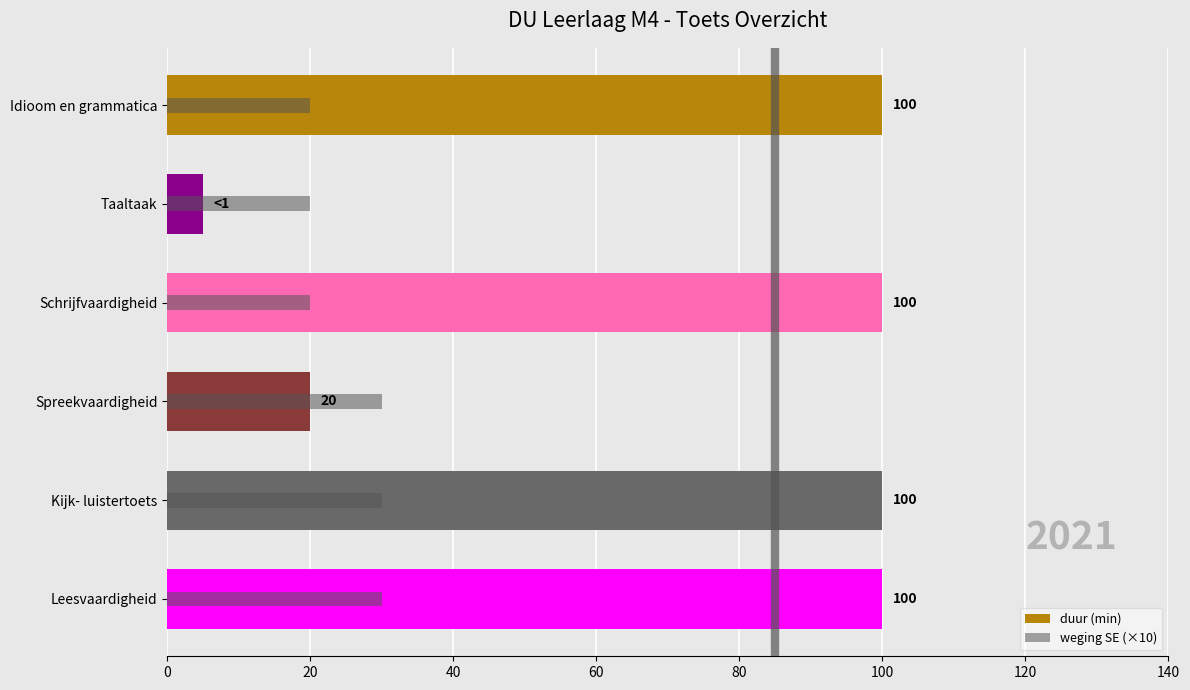

Which series has the largest range (max minus min)?

duur (min)